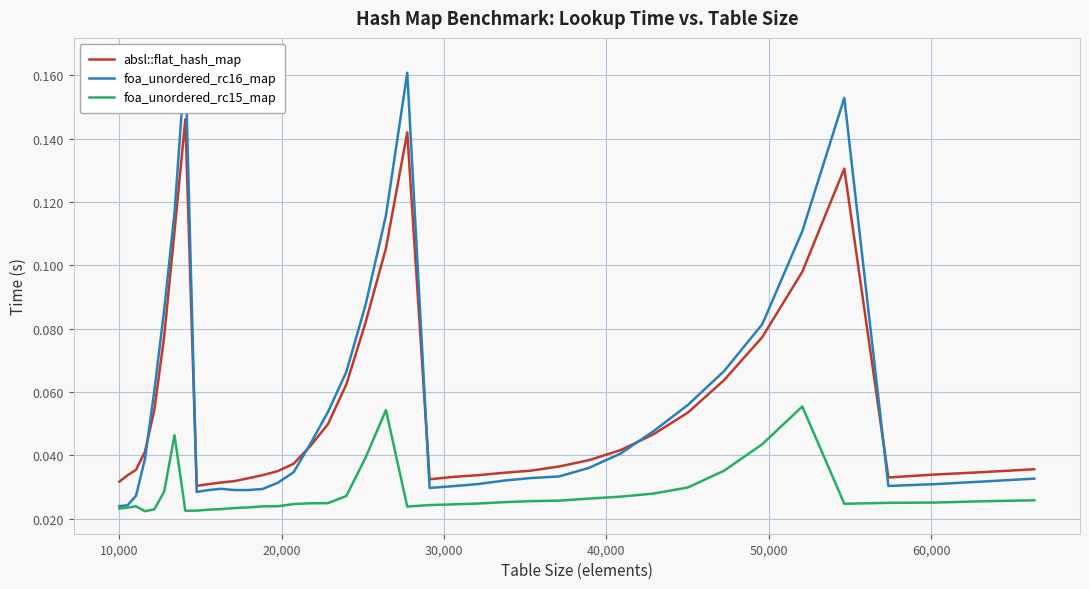

Reading right to left, transcribe all the data shown in this chart.

absl::flat_hash_map: 0.0	0.0	0.0	0.0	0.1	0.1	0.1	0.1	0.1	0.0	0.0	0.0	0.0	0.0	0.0	0.0	0.0	0.0	0.1	0.1	0.1	0.1	0.0	0.0	0.0	0.0	0.0	0.0	0.0	0.0	0.0	0.0	0.1	0.1	0.1	0.1	0.0	0.0	0.0	0.0
foa_unordered_rc16_map: 0.0	0.0	0.0	0.0	0.2	0.1	0.1	0.1	0.1	0.0	0.0	0.0	0.0	0.0	0.0	0.0	0.0	0.0	0.2	0.1	0.1	0.1	0.1	0.0	0.0	0.0	0.0	0.0	0.0	0.0	0.0	0.0	0.2	0.1	0.1	0.1	0.0	0.0	0.0	0.0
foa_unordered_rc15_map: 0.0	0.0	0.0	0.0	0.0	0.1	0.0	0.0	0.0	0.0	0.0	0.0	0.0	0.0	0.0	0.0	0.0	0.0	0.0	0.1	0.0	0.0	0.0	0.0	0.0	0.0	0.0	0.0	0.0	0.0	0.0	0.0	0.0	0.0	0.0	0.0	0.0	0.0	0.0	0.0